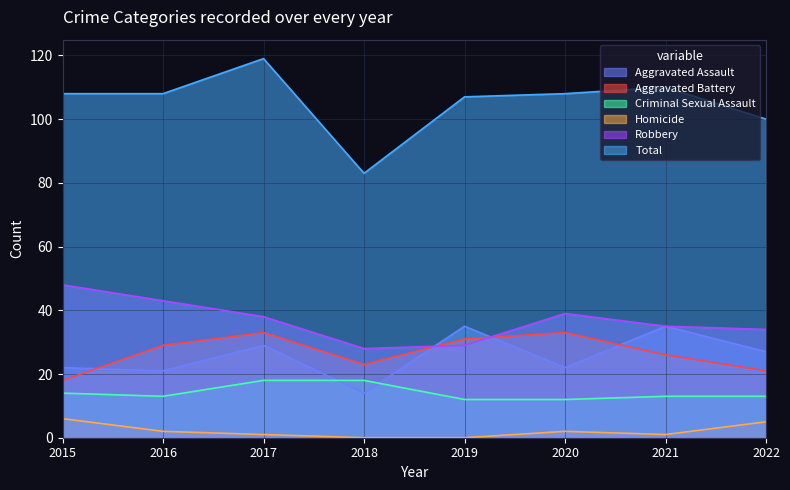

What are all the series names shown in the legend?

Aggravated Assault, Aggravated Battery, Criminal Sexual Assault, Homicide, Robbery, Total